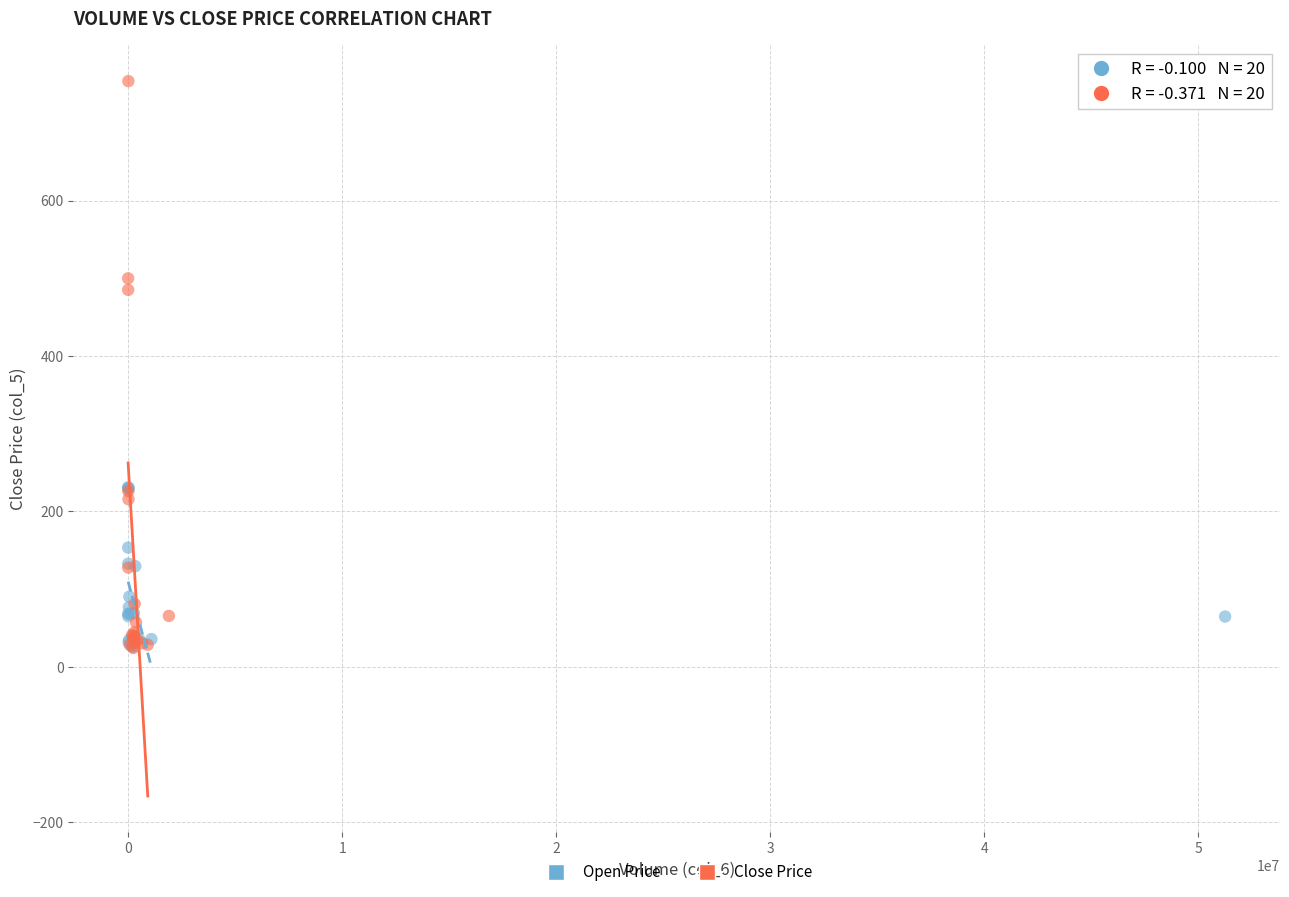

Which series has the widest spread of Y values?

Close Price